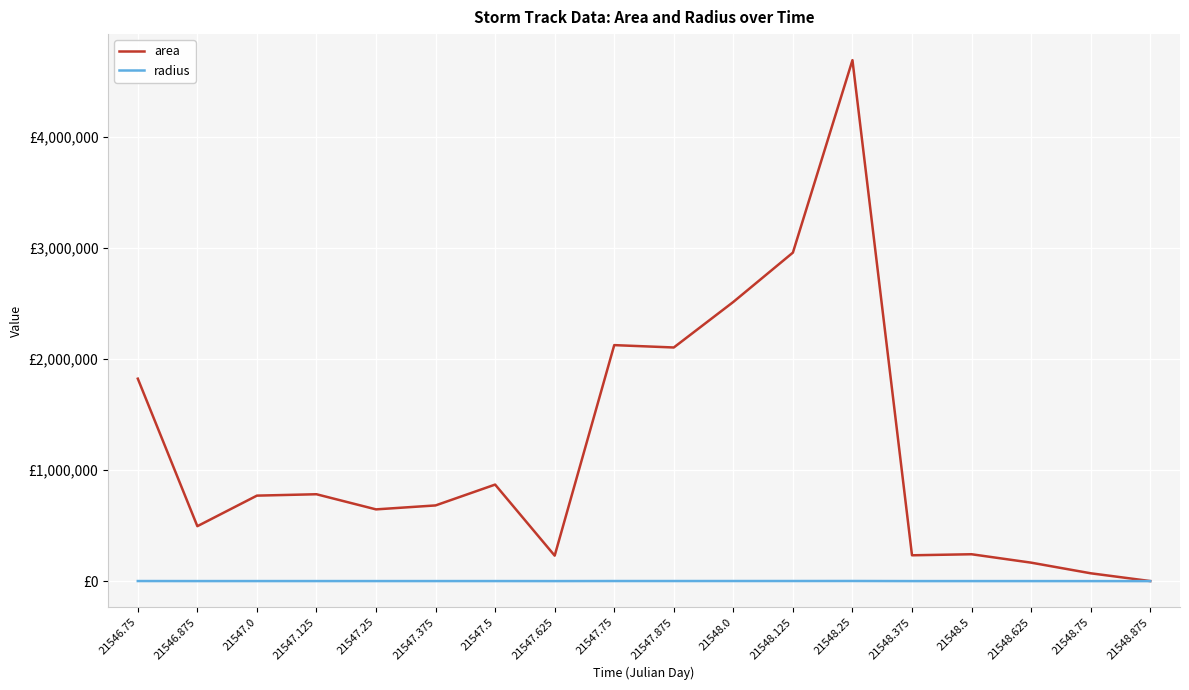

Rank the categories by radius value from highest to lowest.

21548.25, 21548.125, 21548.0, 21547.75, 21547.875, 21546.75, 21547.5, 21547.125, 21547.0, 21547.375, 21547.25, 21546.875, 21548.5, 21548.375, 21547.625, 21548.625, 21548.75, 21548.875